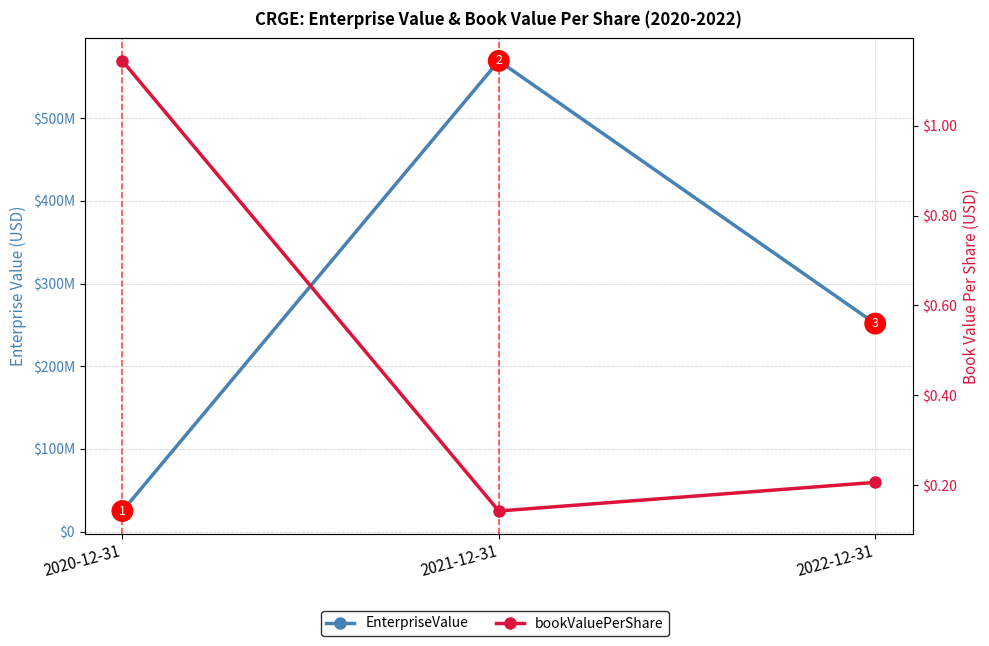

What is the smallest value displayed?

0.1